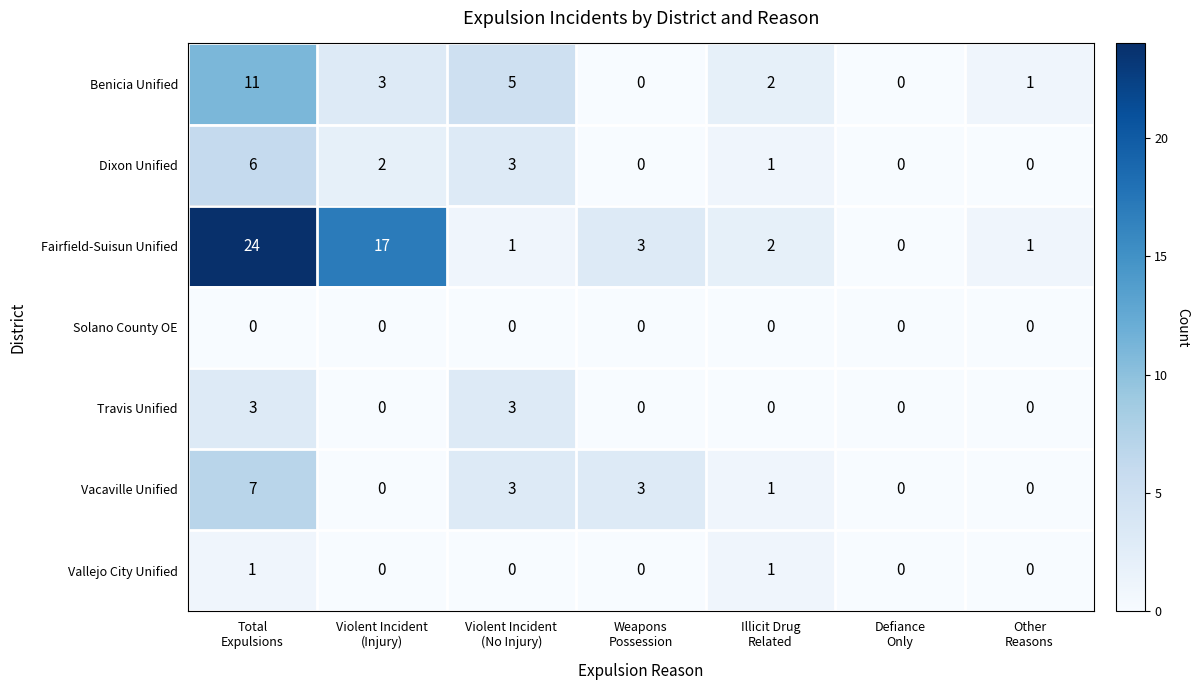

Which series has the largest total across all categories?

Fairfield-Suisun Unified